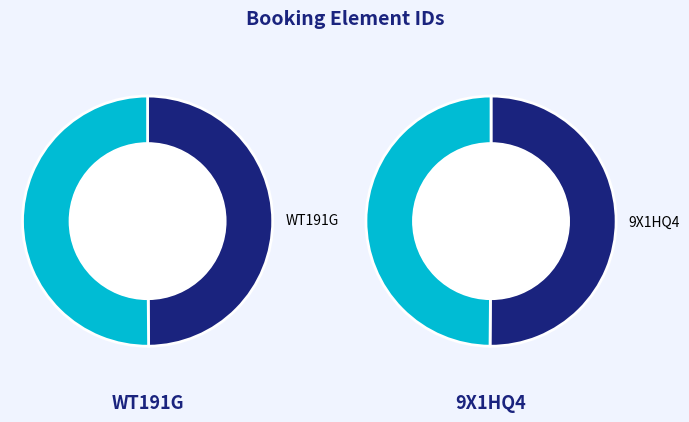

Combined, what portion of the pie is 9X1HQ4 and WT191G?

100.0%